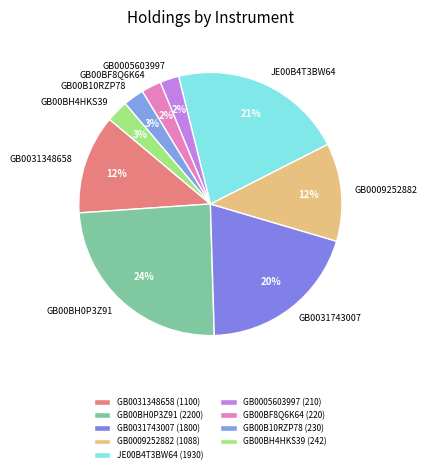

The GB0005603997 slice represents 2% of the pie. True or false?

True